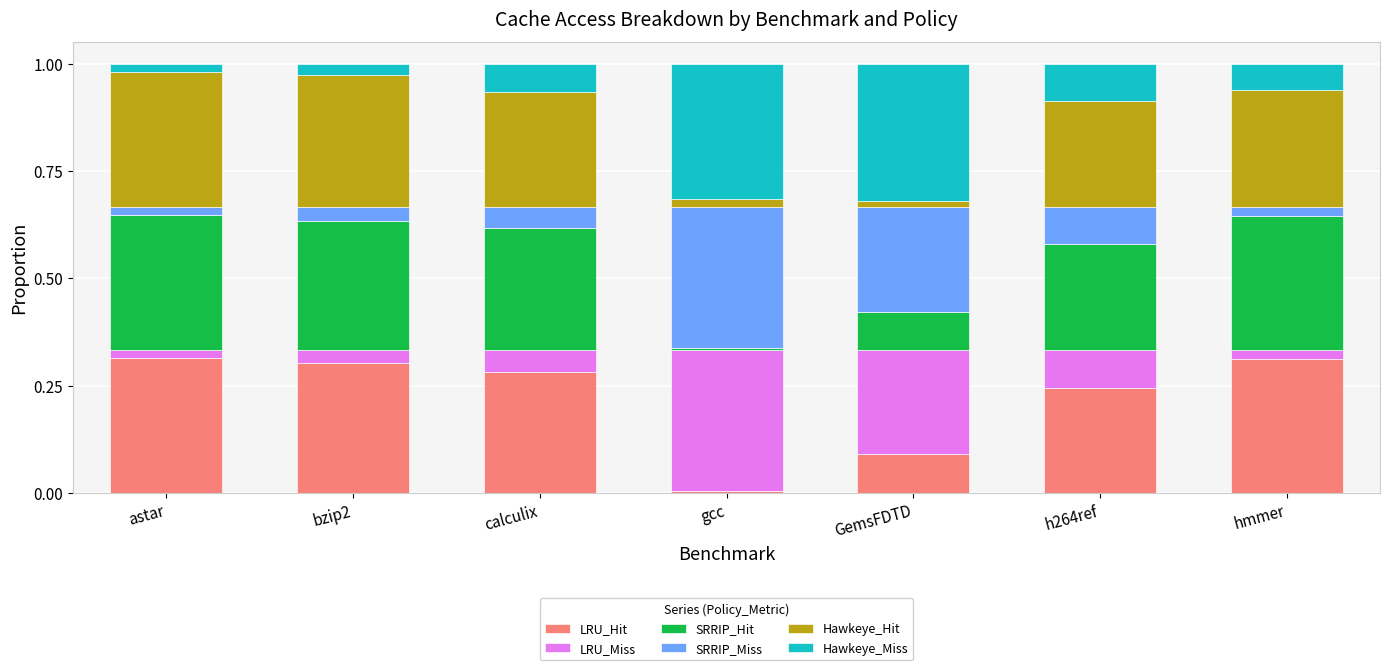

What is the total value across all series at bzip2?

1.0